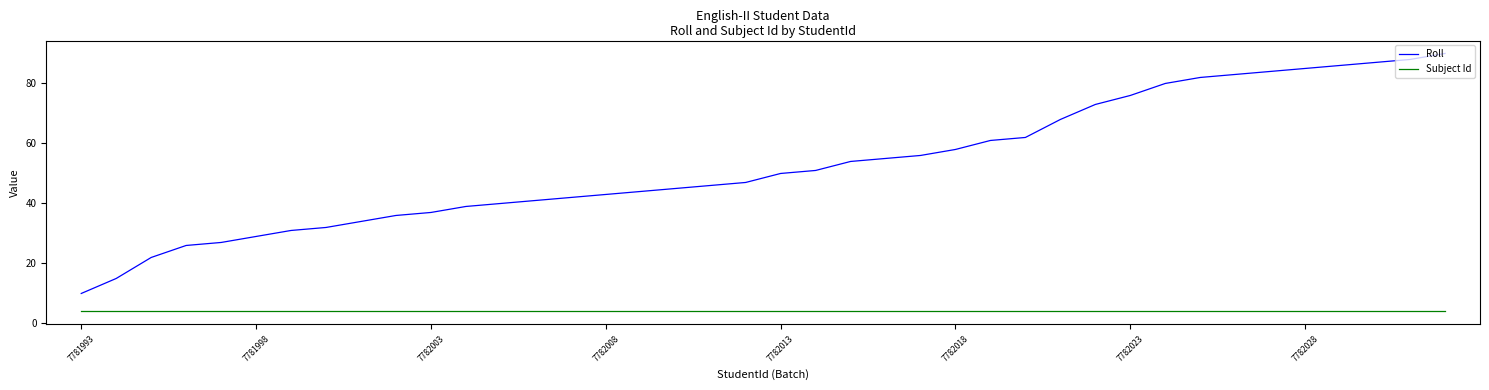

Which series has the largest total across all categories?

Roll